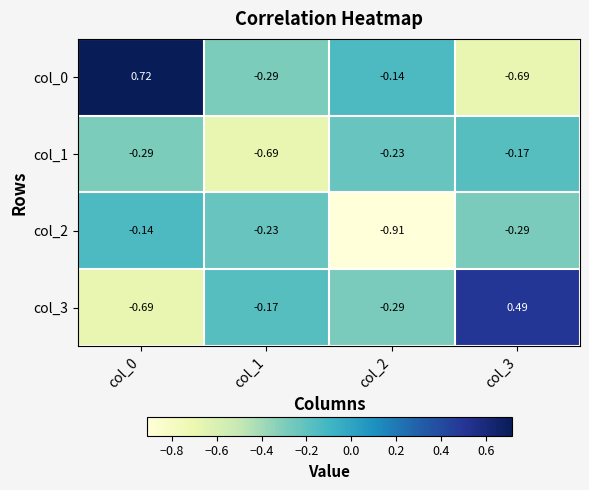

Is the value of col_3 at col_2 greater than the value of col_2 at col_0?

No